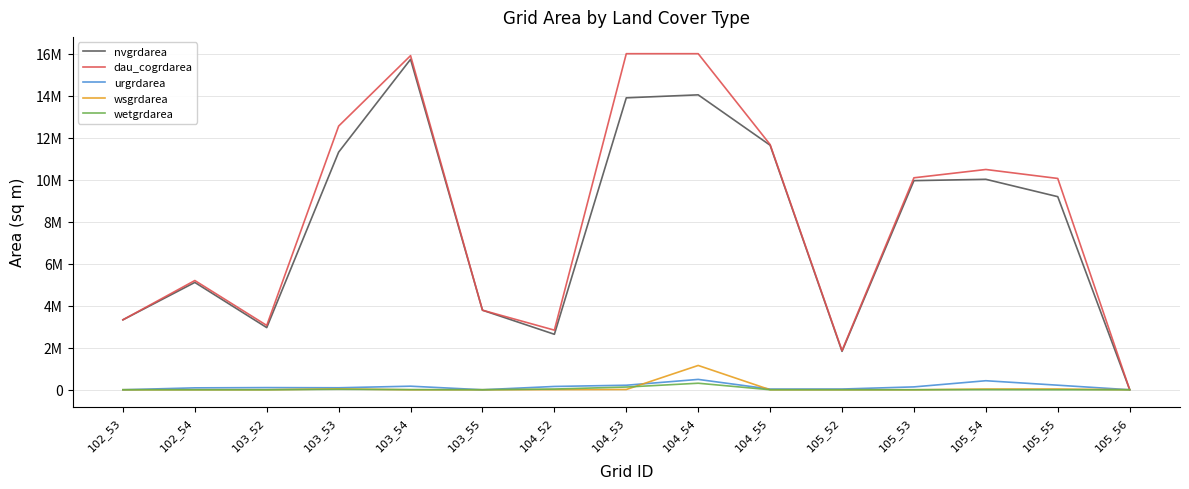

In dau_cogrdarea, how many points are lower than both neighbors (excluding endpoints)?

3